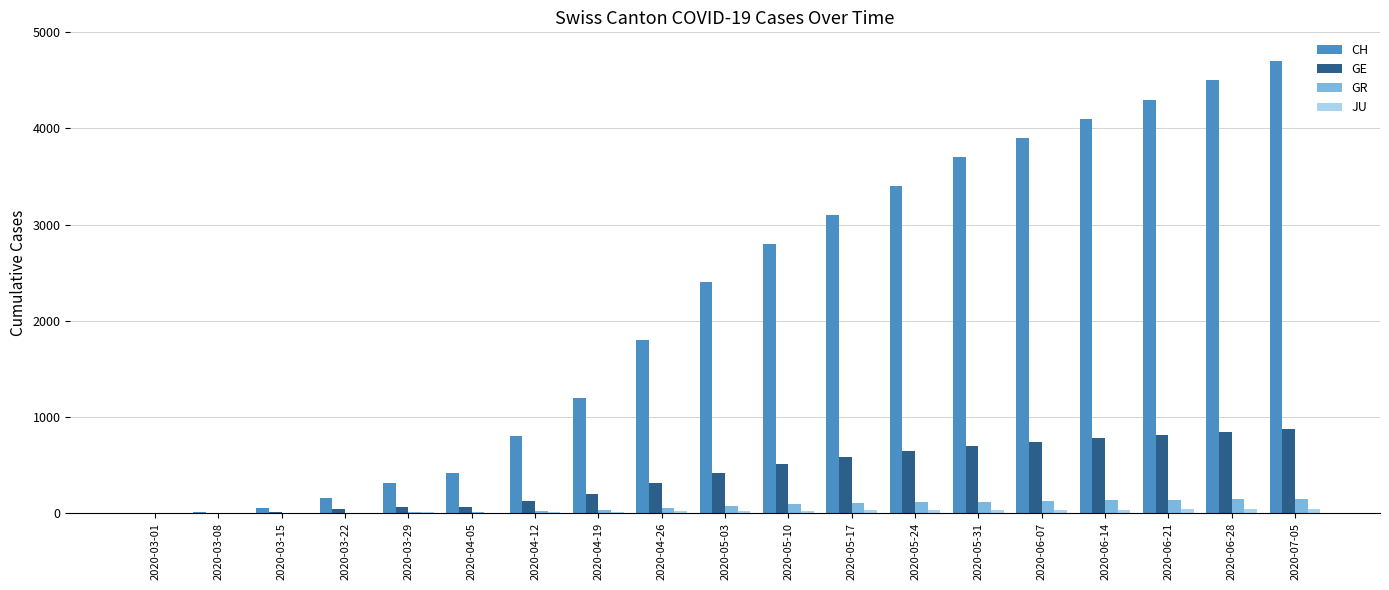

What is the approximate value of CH at 2020-04-05?

416